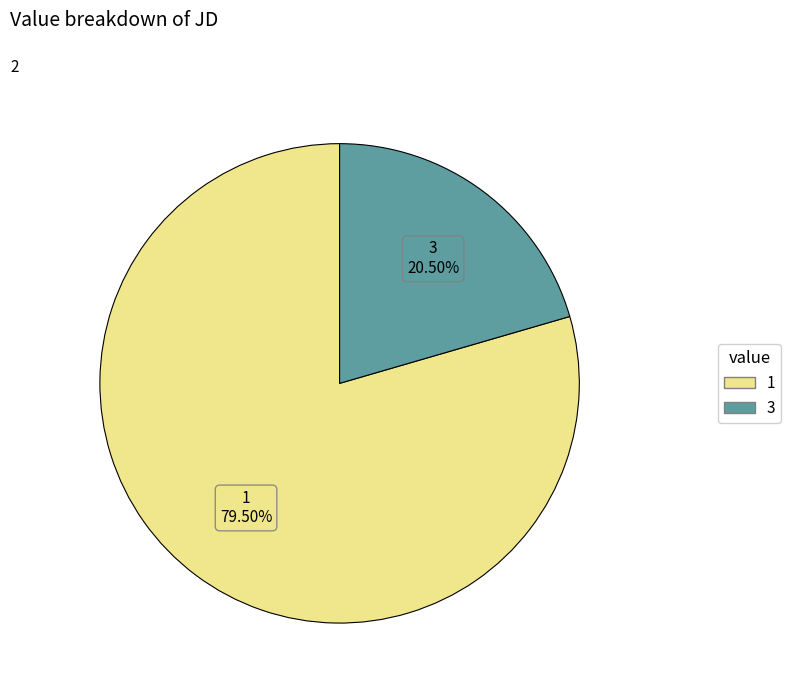

Which category has the smallest portion of the pie?

3